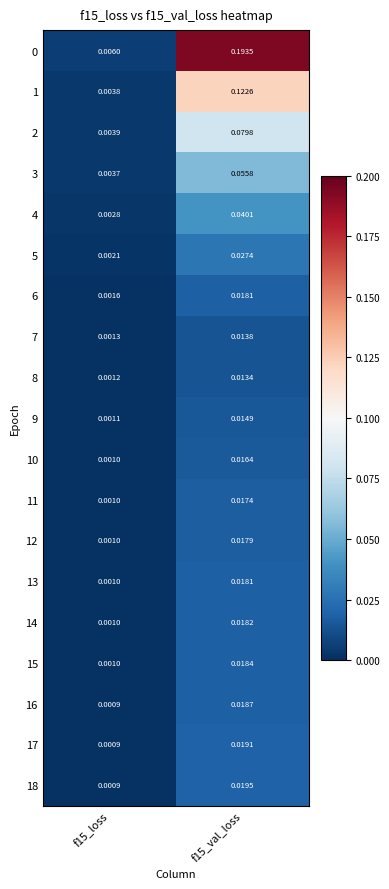

Is the value of 12 at f15_val_loss greater than the value of 6 at f15_loss?

Yes